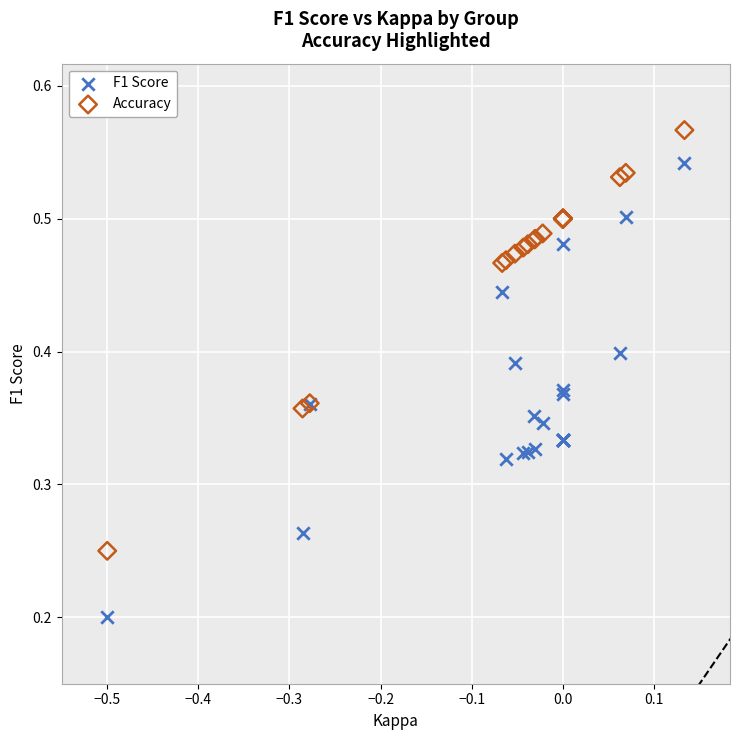

Which series has the largest Y range (max minus min)?

F1 Score